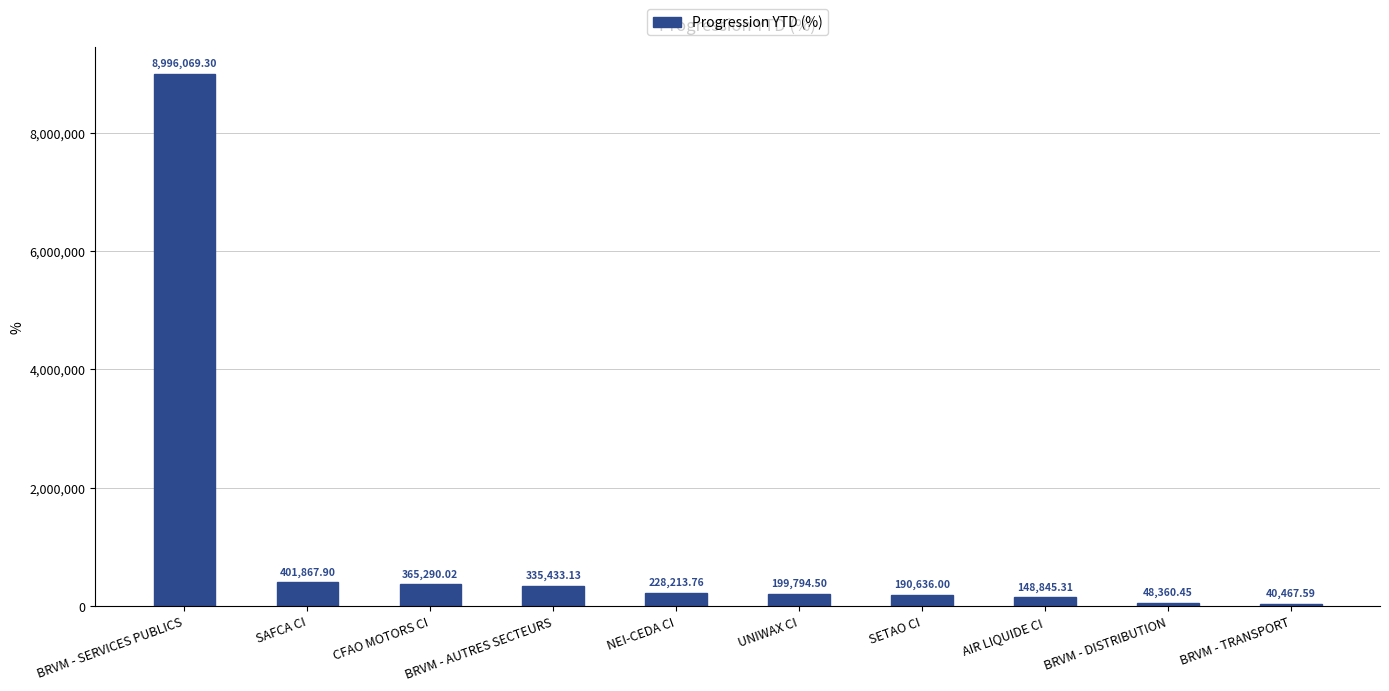

Where is the data nearest to the value 4518268?

SAFCA CI